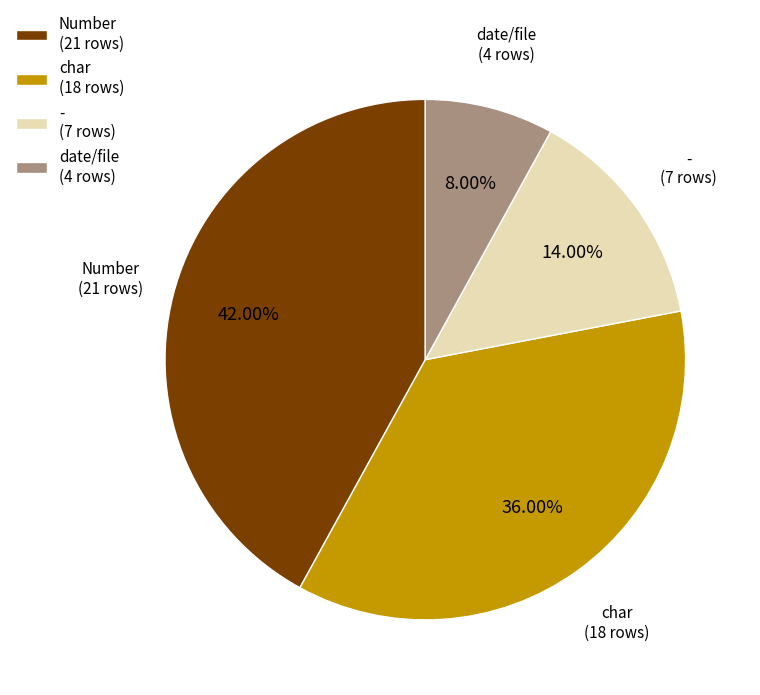

Which has a higher value, date/file or -?

-